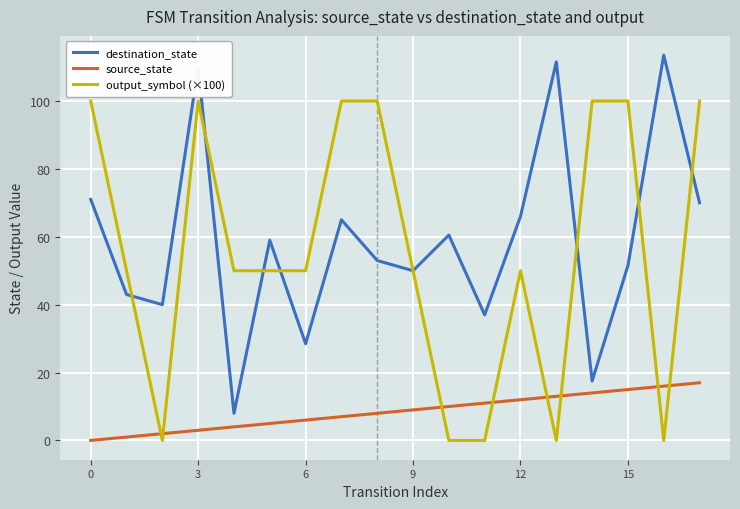

What is the maximum value shown in the chart?

113.5